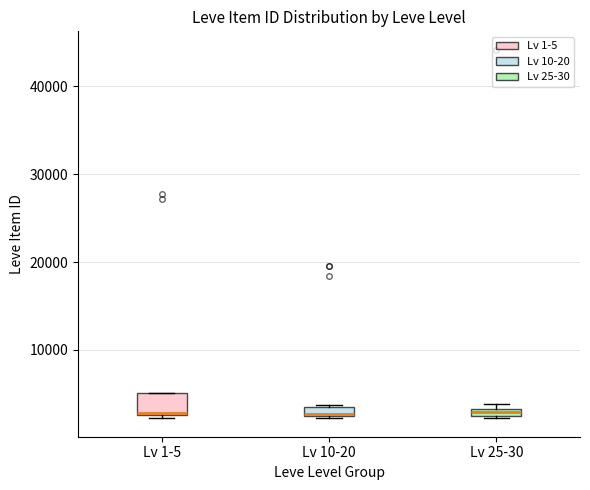

Where is the lower edge of the box for Lv 1-5 on the y-axis? The values are not printed on the chart, so give them approximately, as read against the axis.

3000